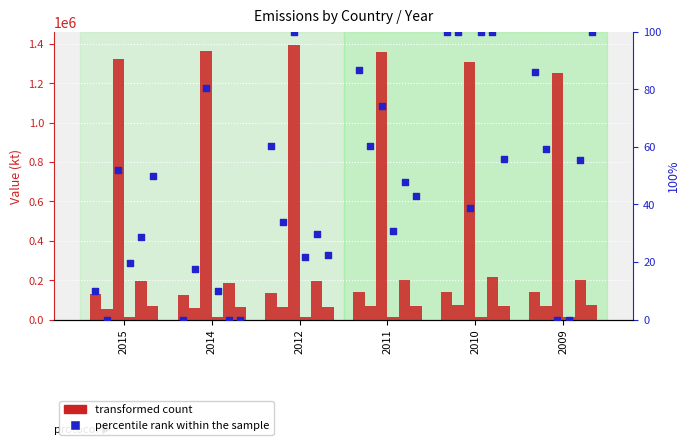

What is the change in value from 2012 to 2011?

+26.2